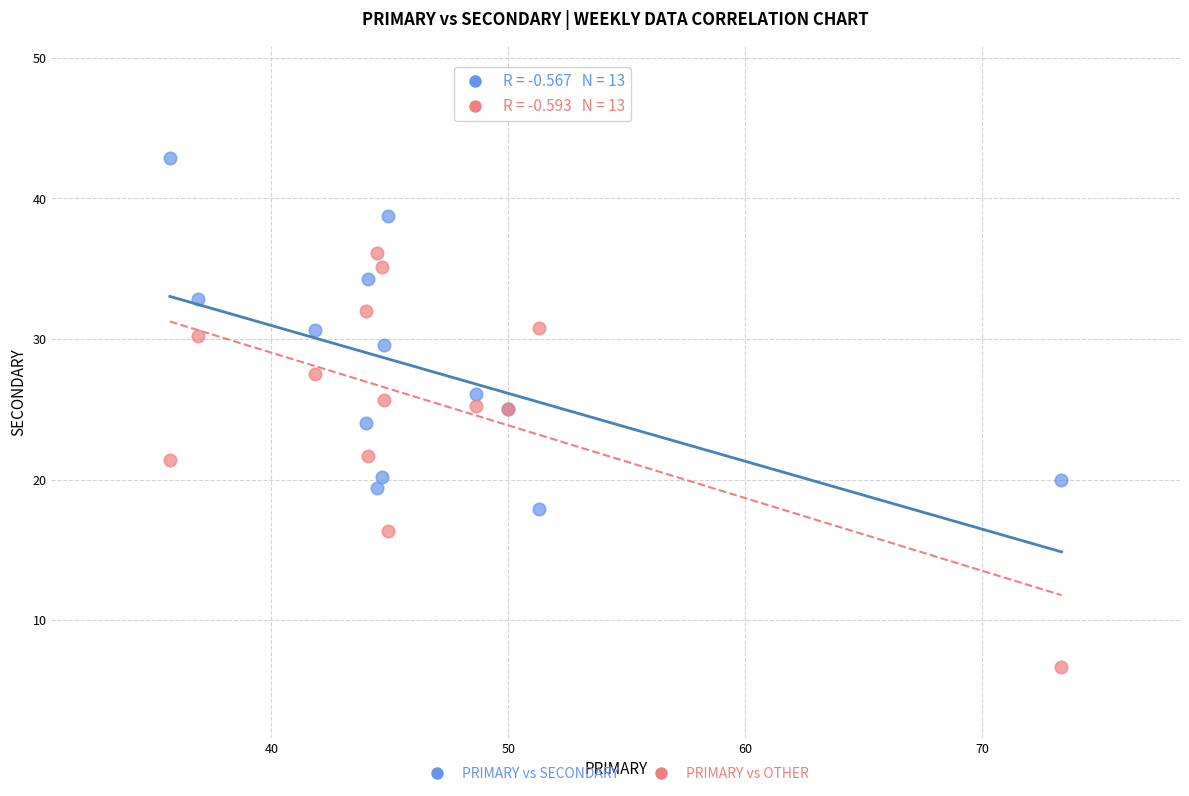

Which series reaches the minimum Y coordinate?

PRIMARY vs OTHER